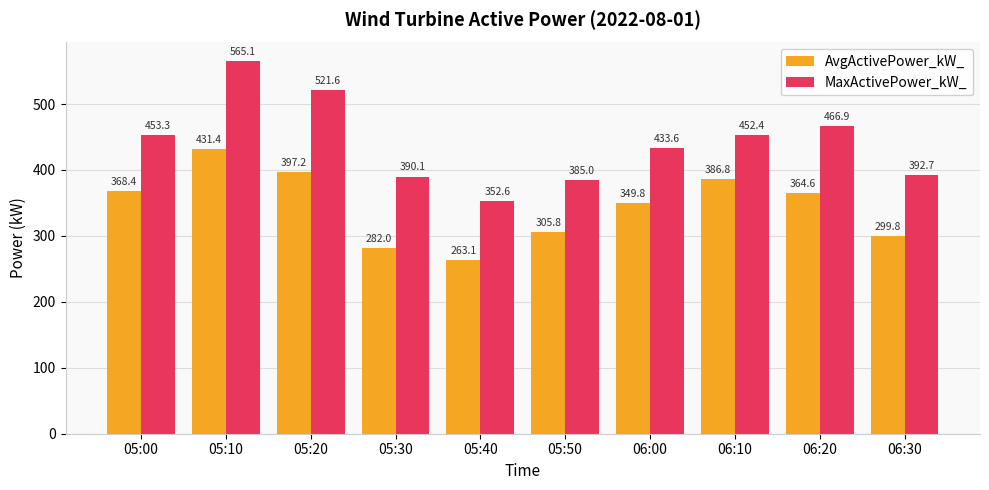

How many data points in MaxActivePower_kW_ are less than 452?

5